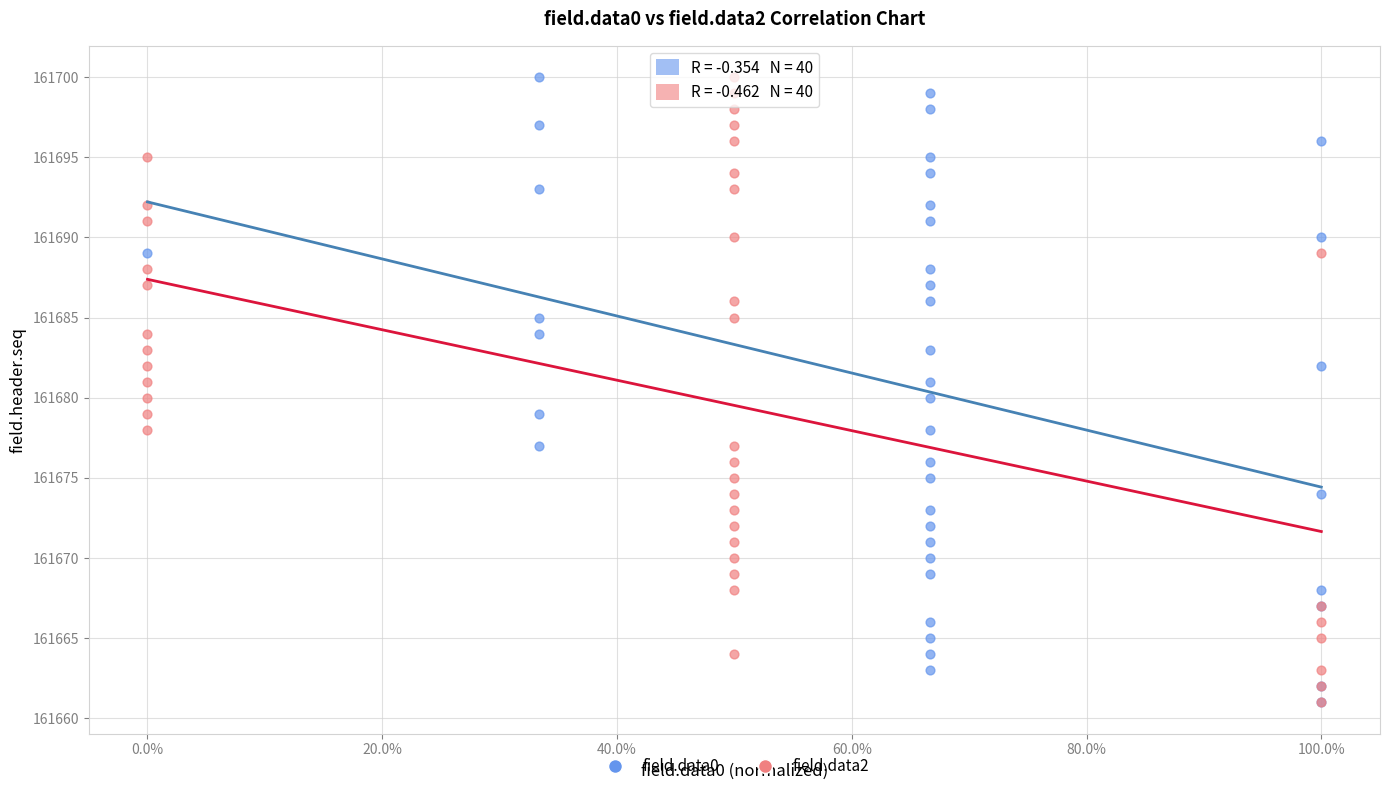

What are all the series names shown in the legend?

field.data0, field.data2